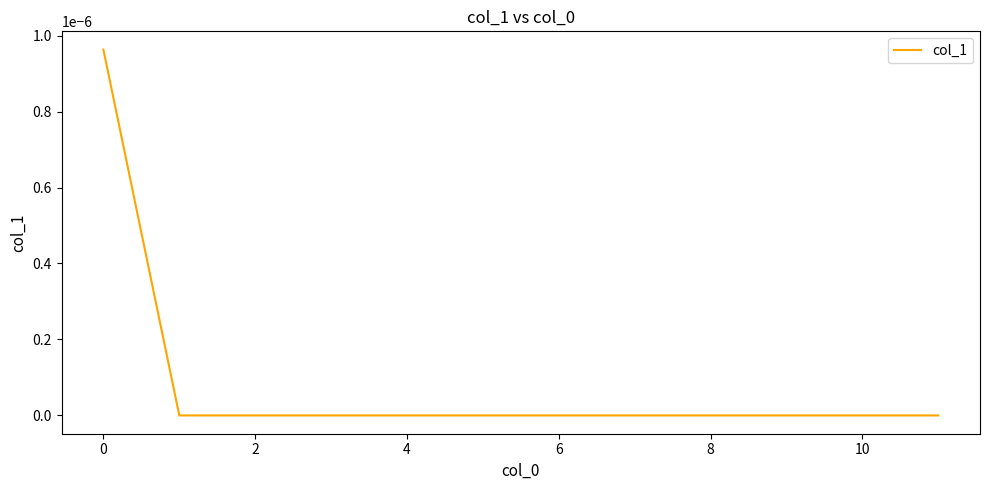

How many series are shown in this chart?

1